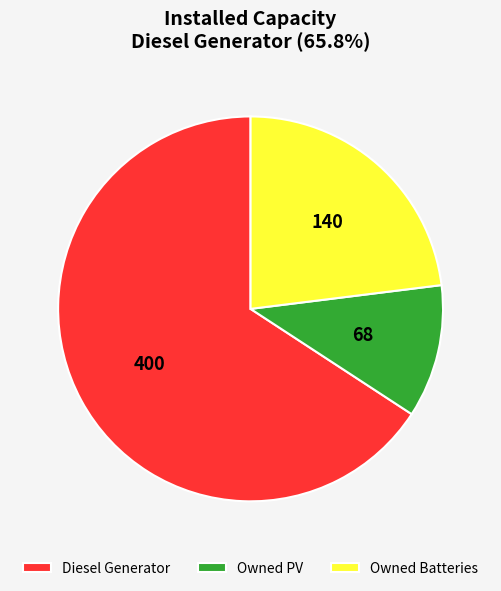

The Owned Batteries slice represents 23% of the pie. True or false?

True